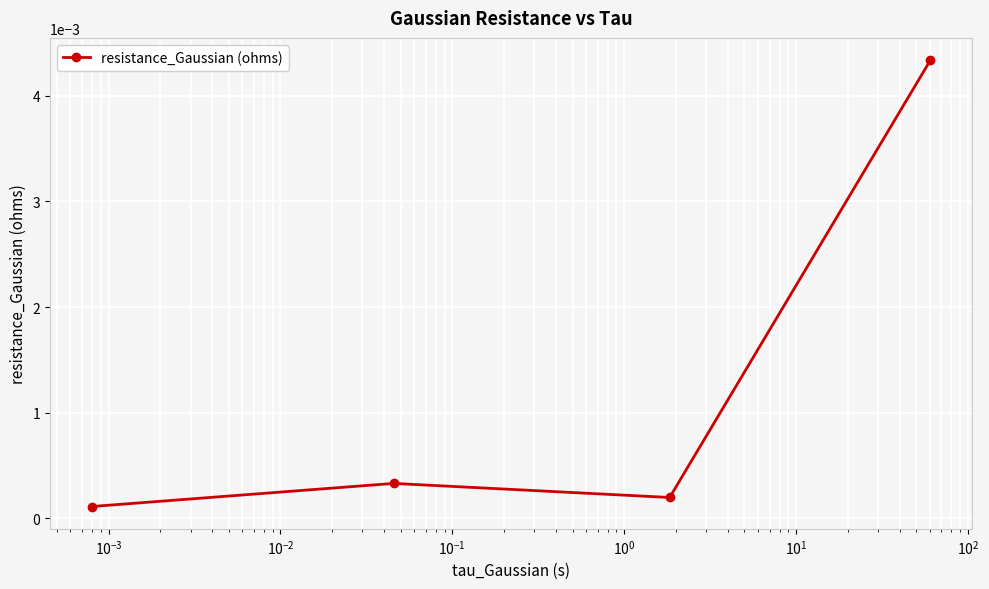

How many points are higher than both their immediate neighbors (excluding endpoints)?

1